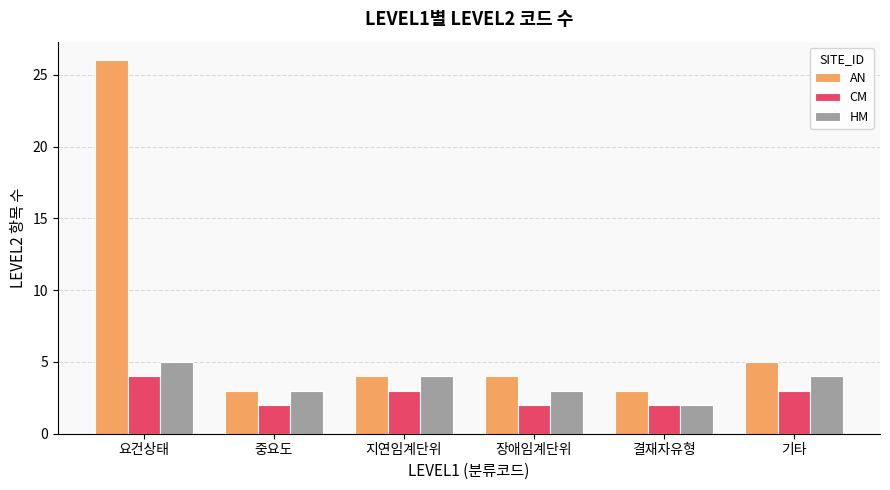

What is the value of the HM bar at the 4th from the left?

3